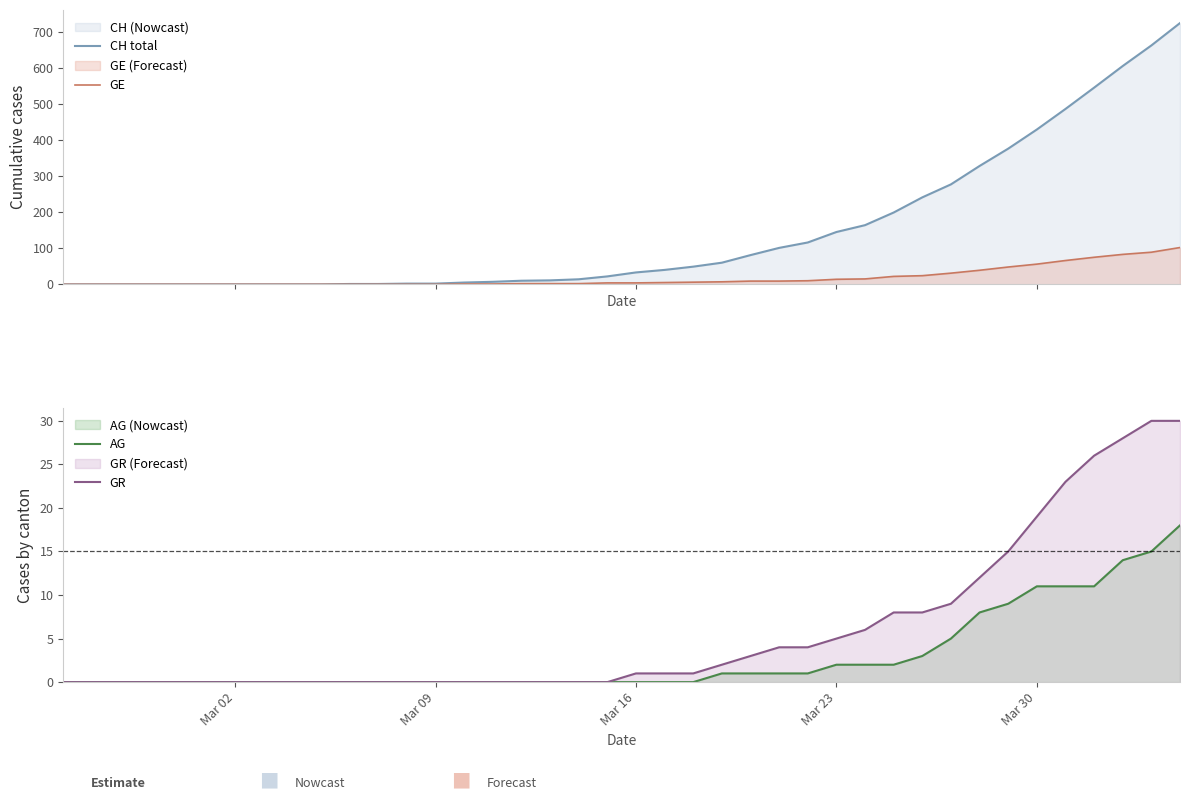

Which category has the lowest value in the AG series?

Mar 02